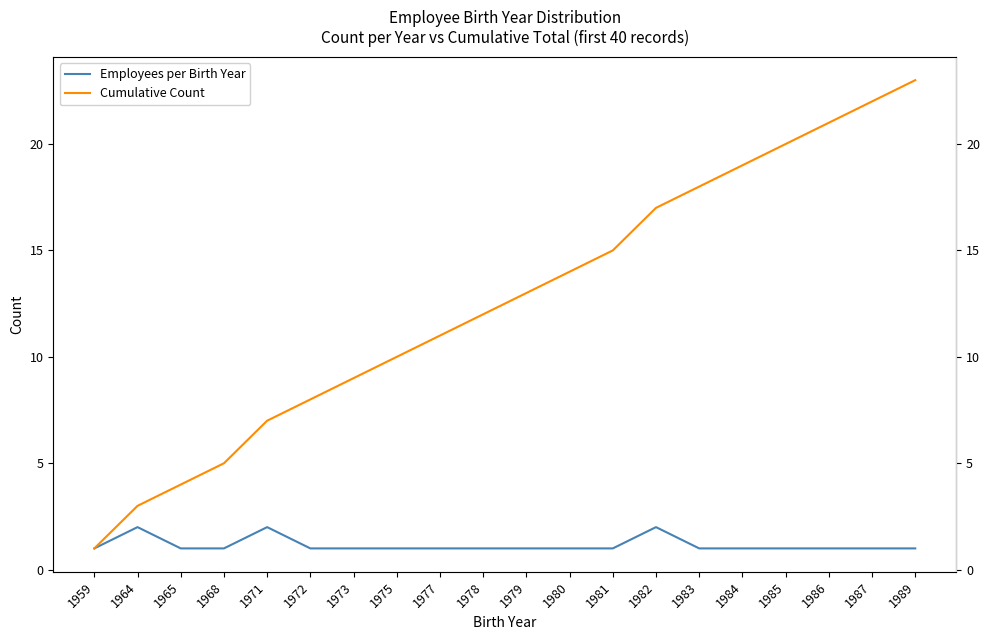

Rank the series by their maximum value, from lowest to highest.

Employees per Birth Year, Cumulative Count